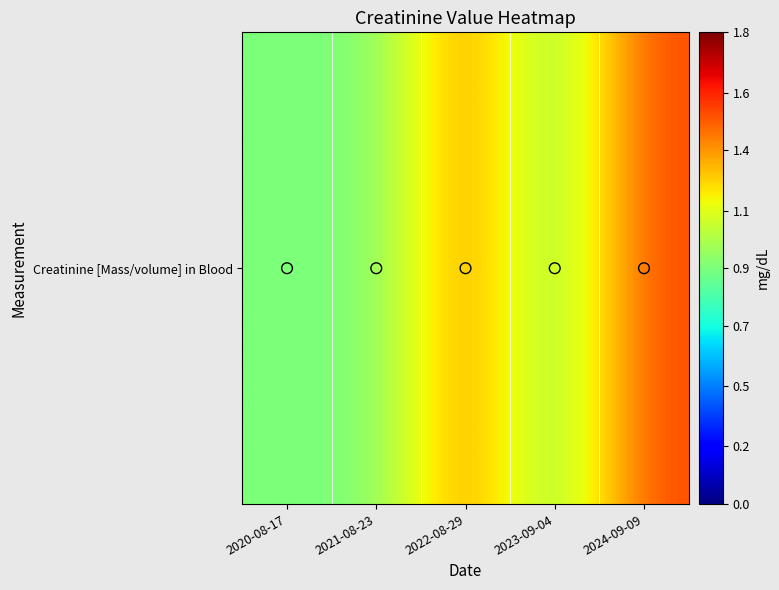

What is the difference between the values at 2024-09-09 and 2022-08-29?

0.1